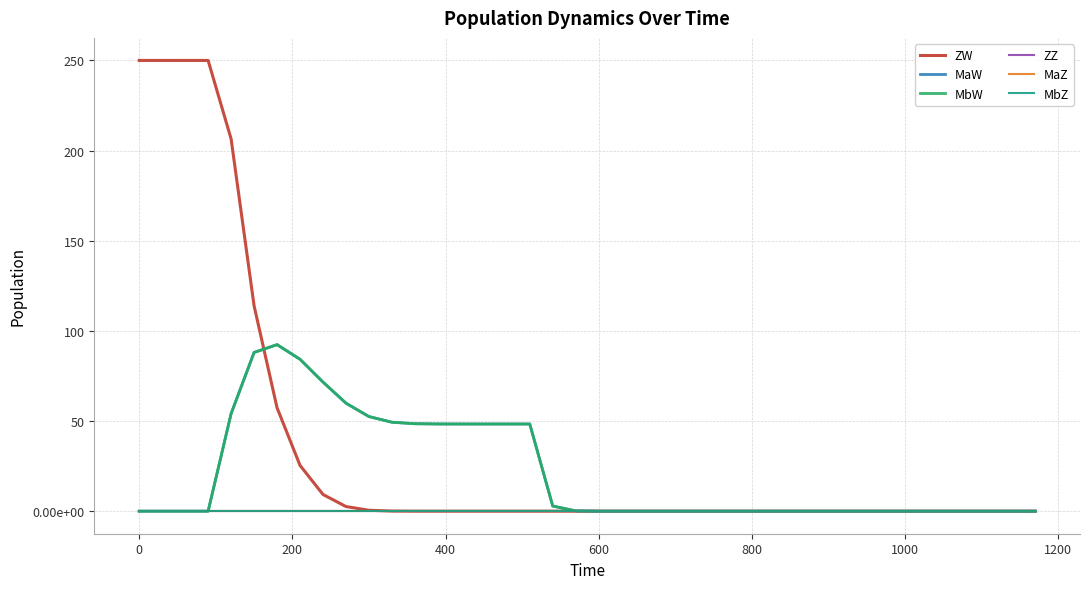

True or false: MaW and MaZ cross at least once.

False